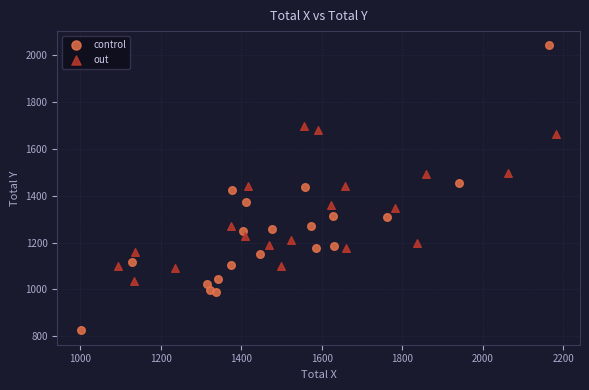

Which series reaches the maximum Y coordinate?

control